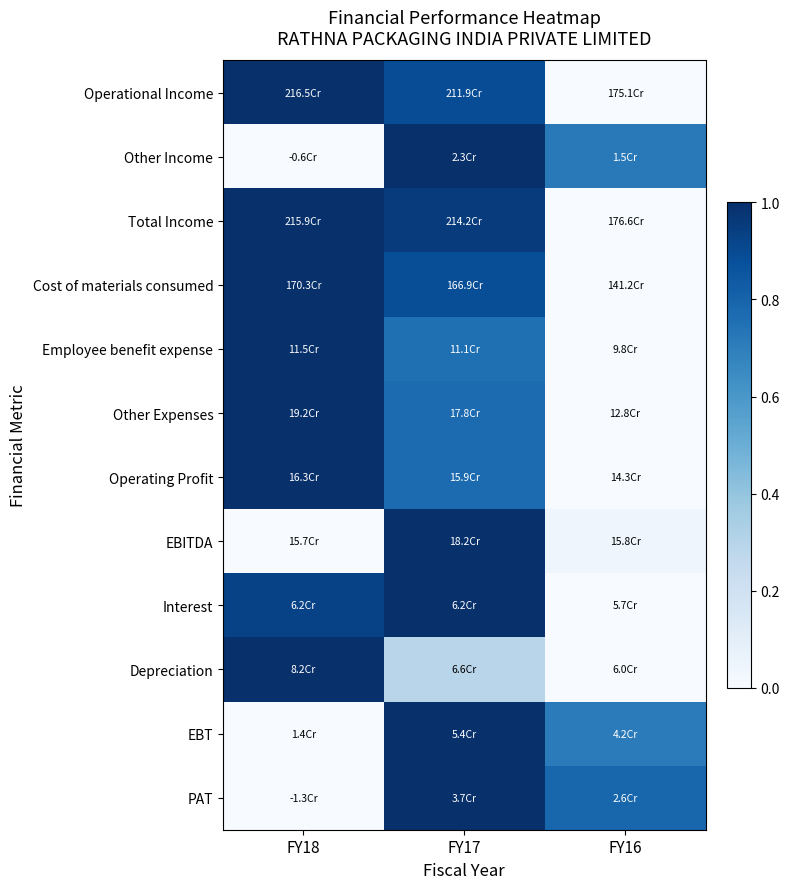

Which category has the lowest value across all series?

FY16